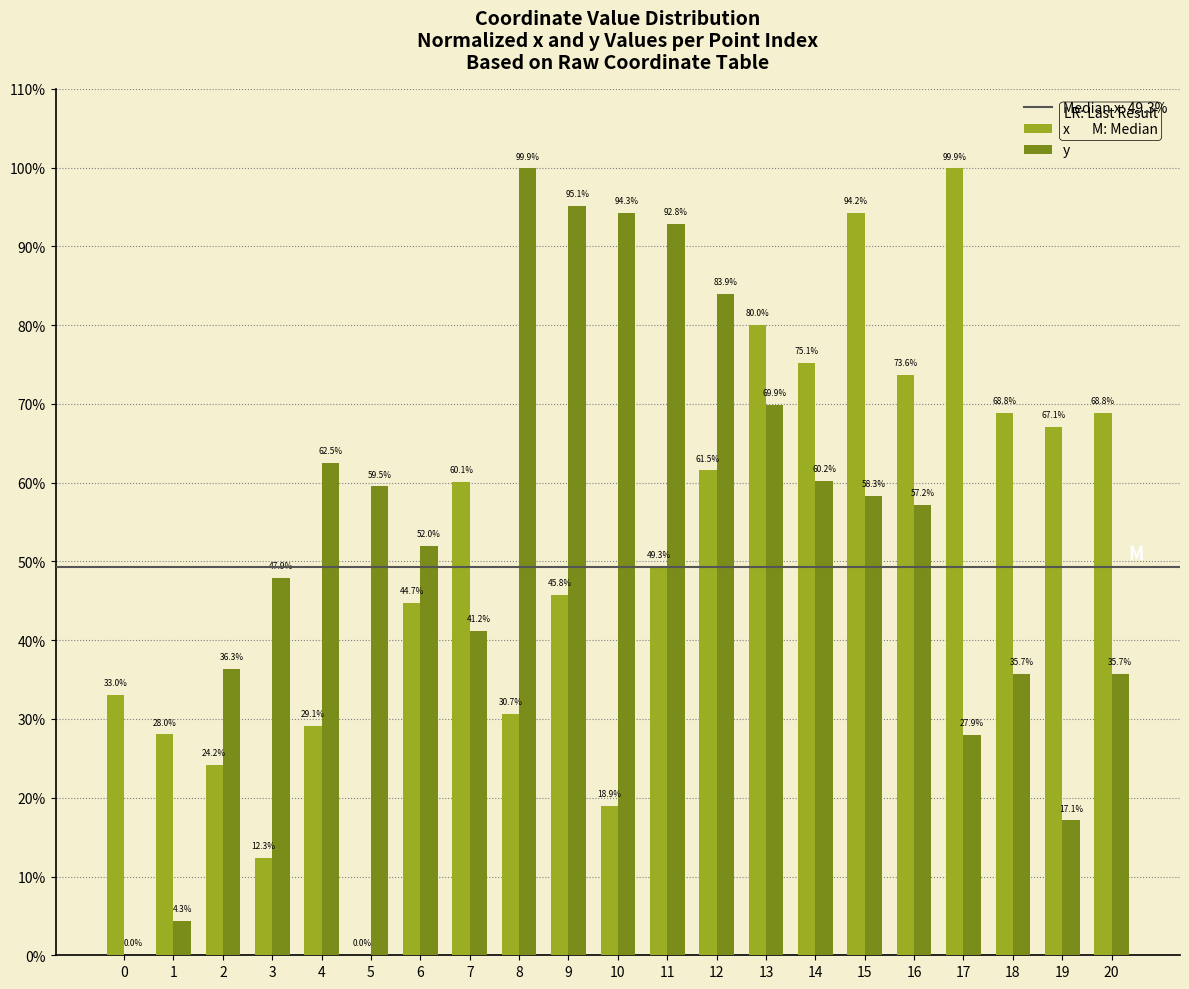

How many groups of bars are there?

21